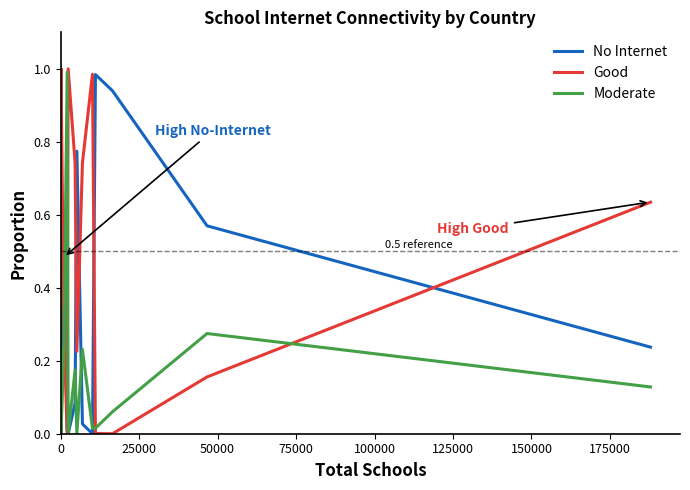

Which series ends up on top after the final intersection of Good and Moderate?

Good